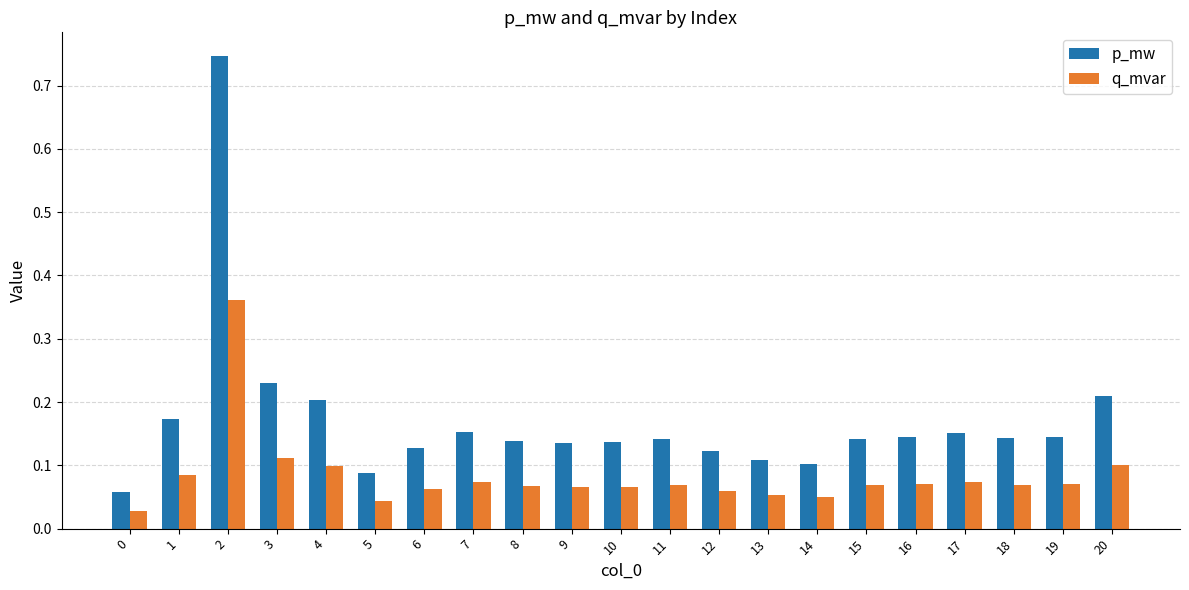

Is the value of q_mvar at 0 greater than the value of p_mw at 18?

No